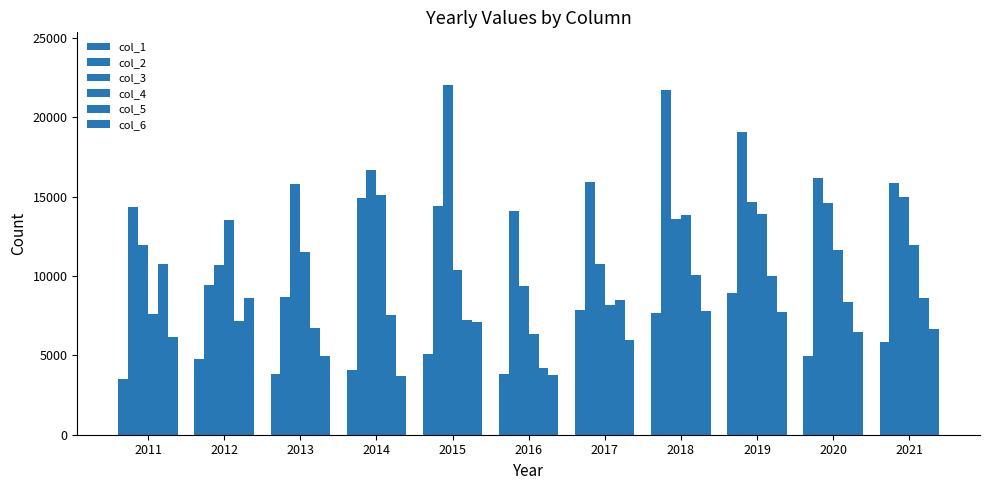

How many groups of bars are there?

11